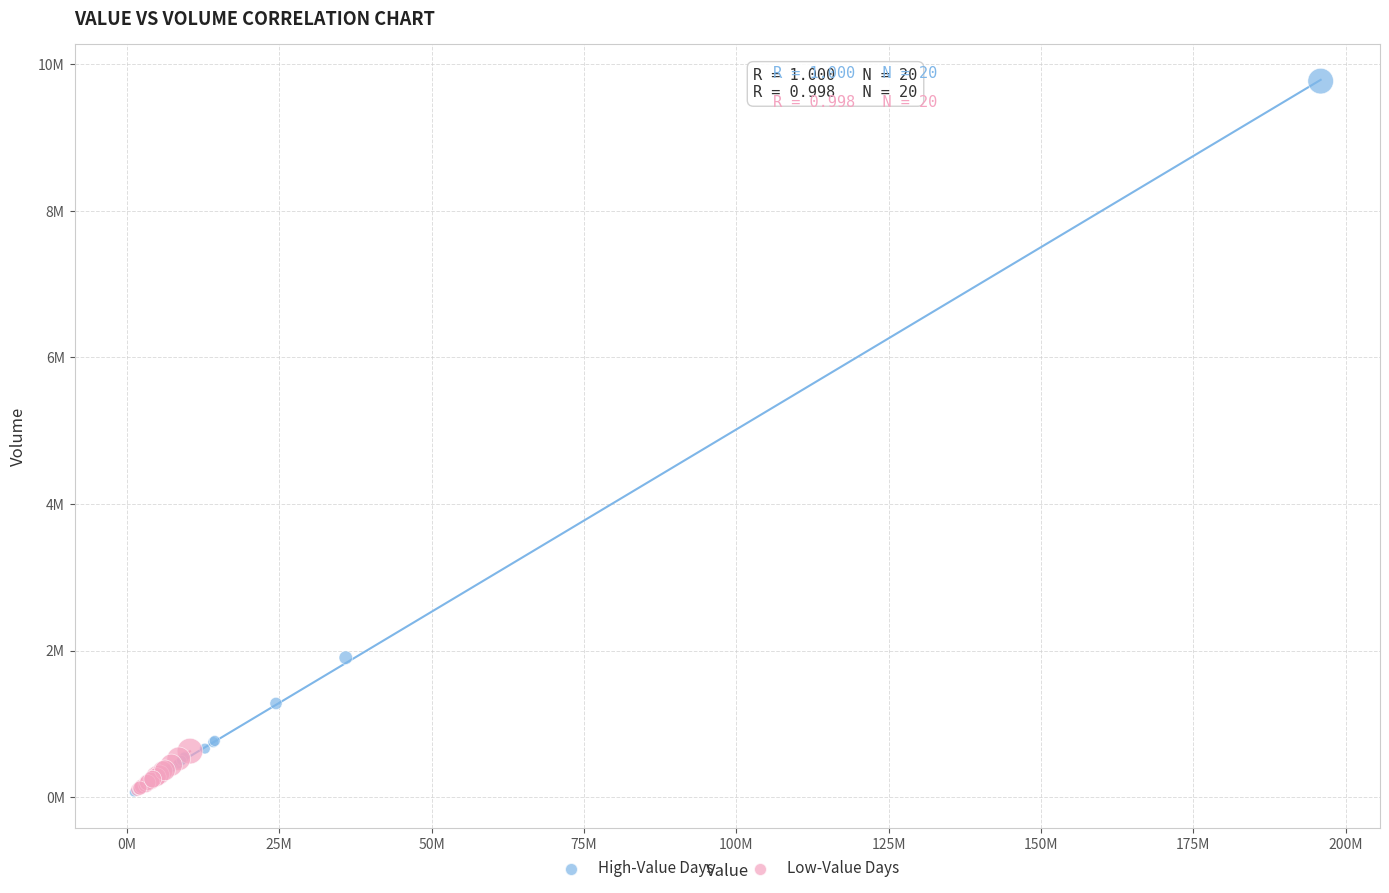

What are all the series names shown in the legend?

High-Value Days, Low-Value Days